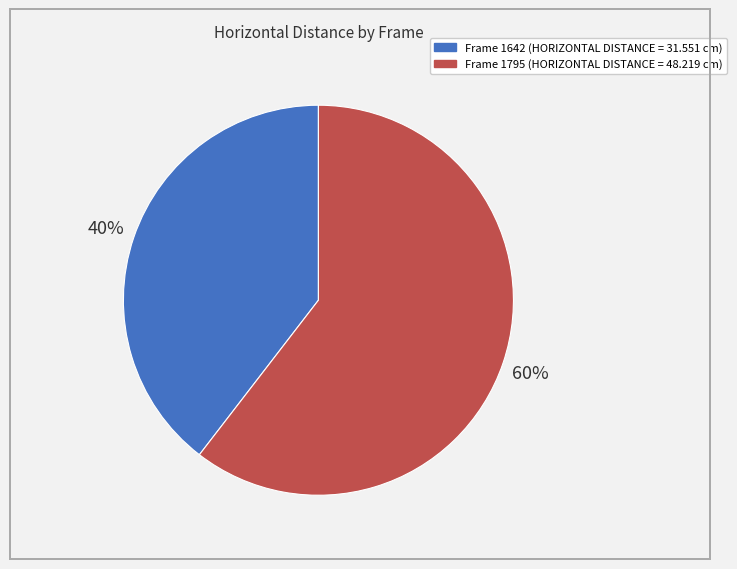

Does any single category account for the majority?

Yes